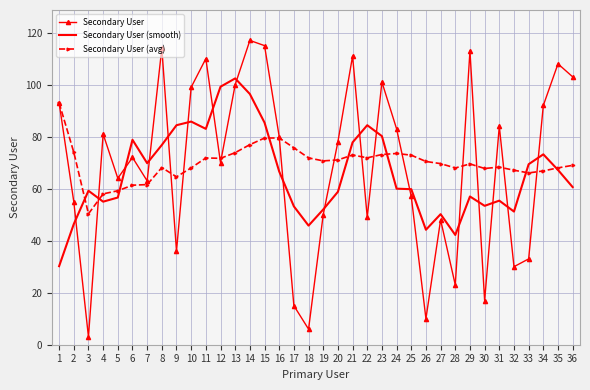

At 2, list the series in order from largest to smallest.

Secondary User (avg), Secondary User, Secondary User (smooth)